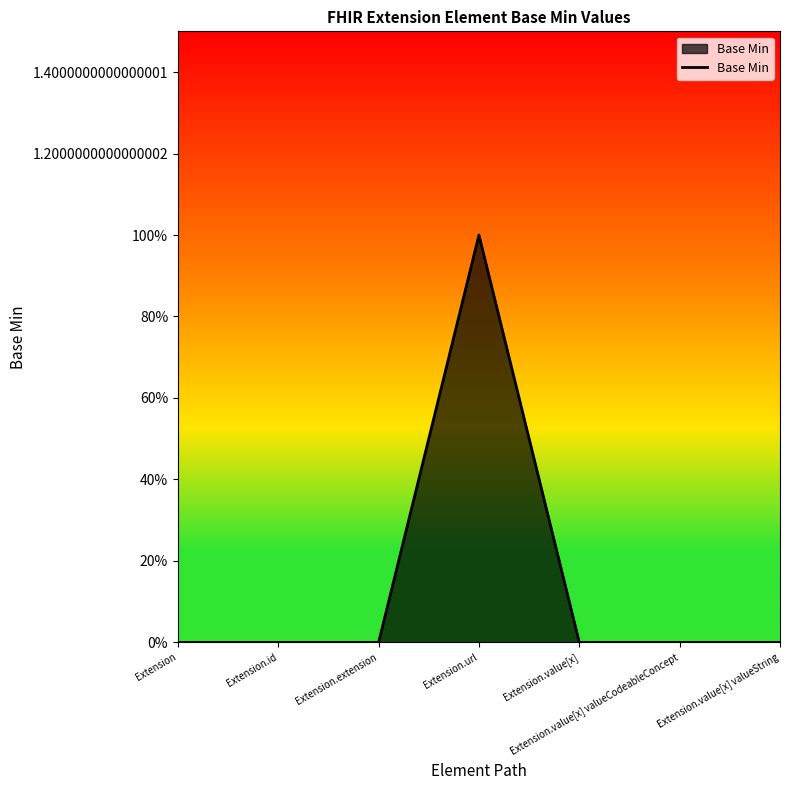

Count the values in the range 0 to 1.

7